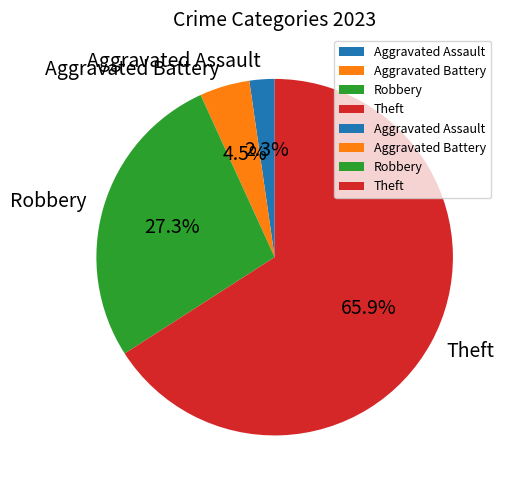

The Robbery slice represents 39% of the pie. True or false?

False